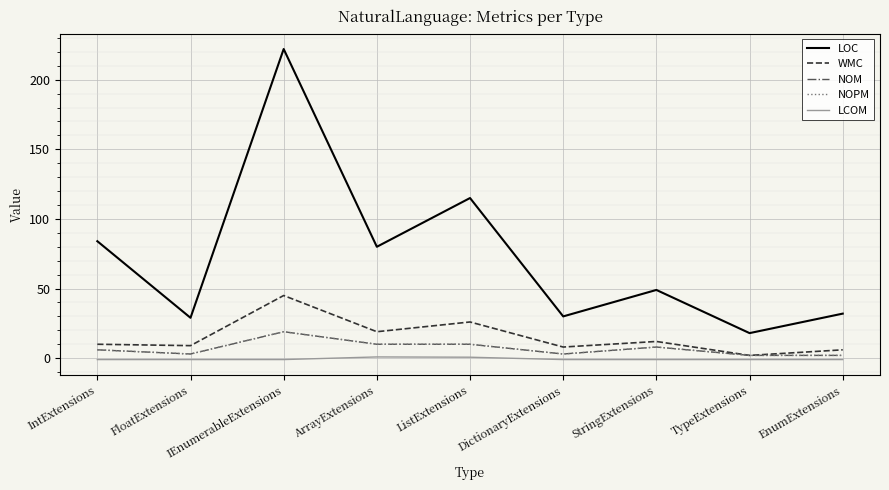

Where is the first local minimum for NOPM?

FloatExtensions